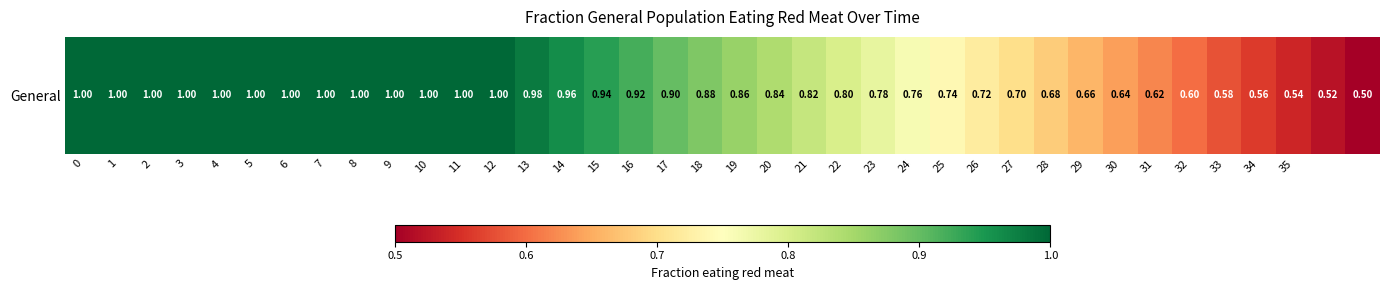

How many data points does each series have?

38